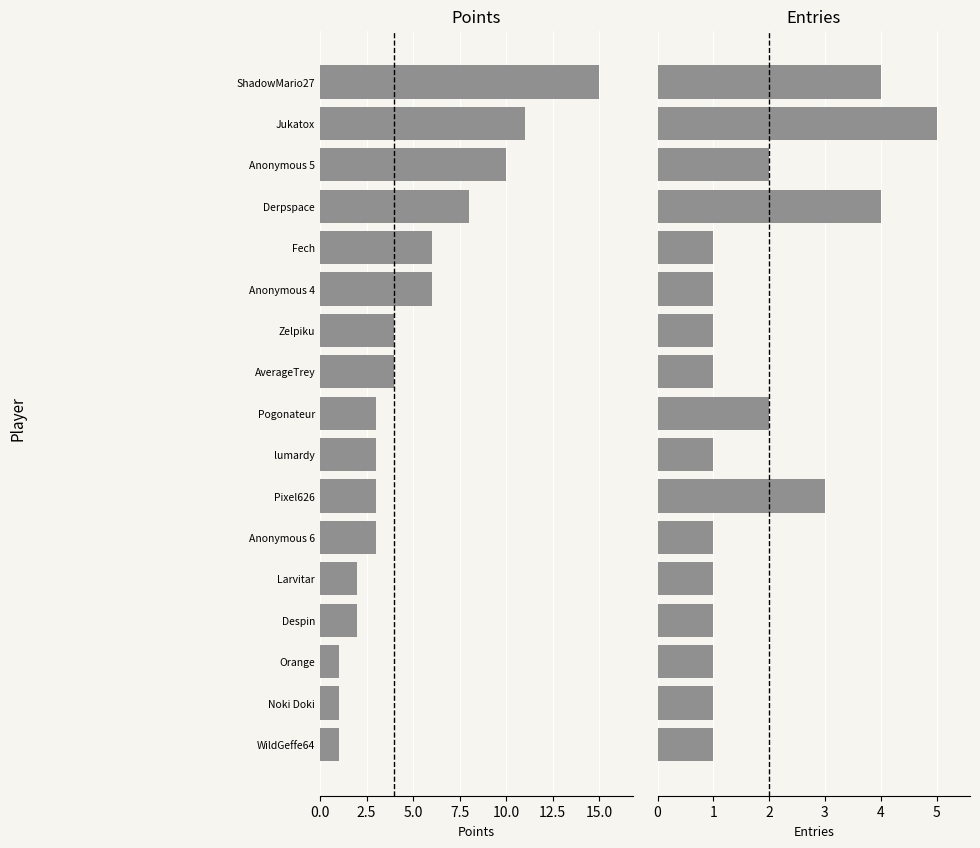

How many Entries values are between 1 and 2?

13